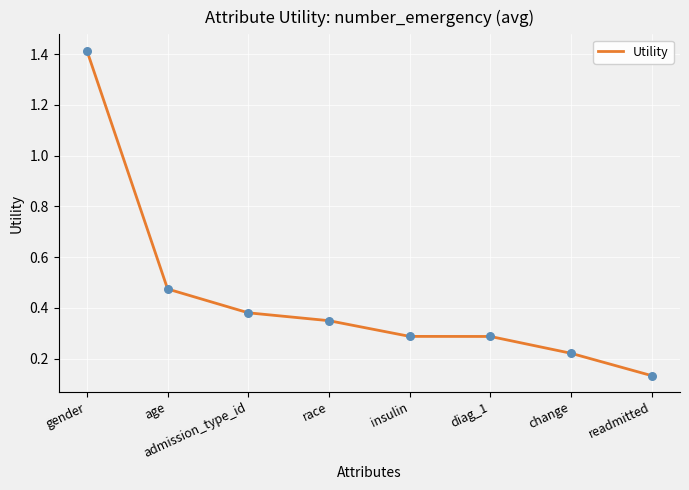

Which has a higher value, change or readmitted?

change